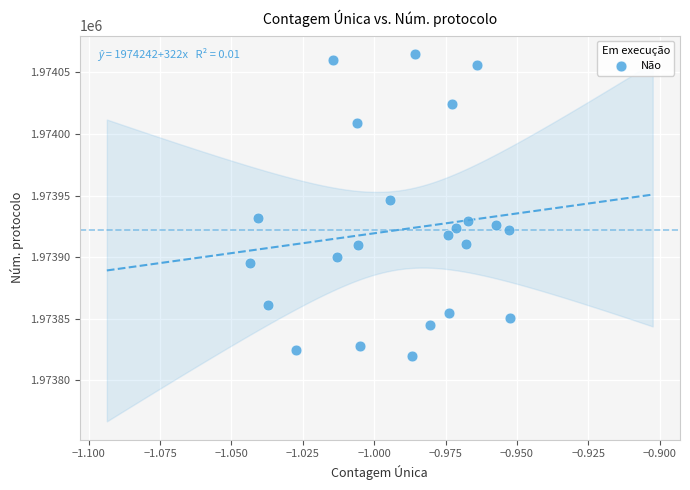

What is the range of Y values (max minus min)?

245